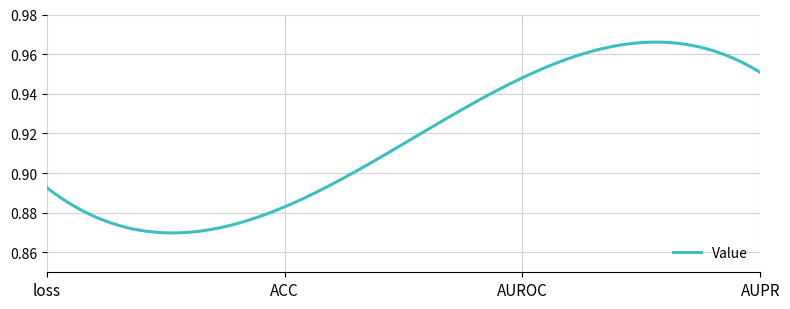

Rank the categories by value from highest to lowest.

AUPR, AUROC, loss, ACC